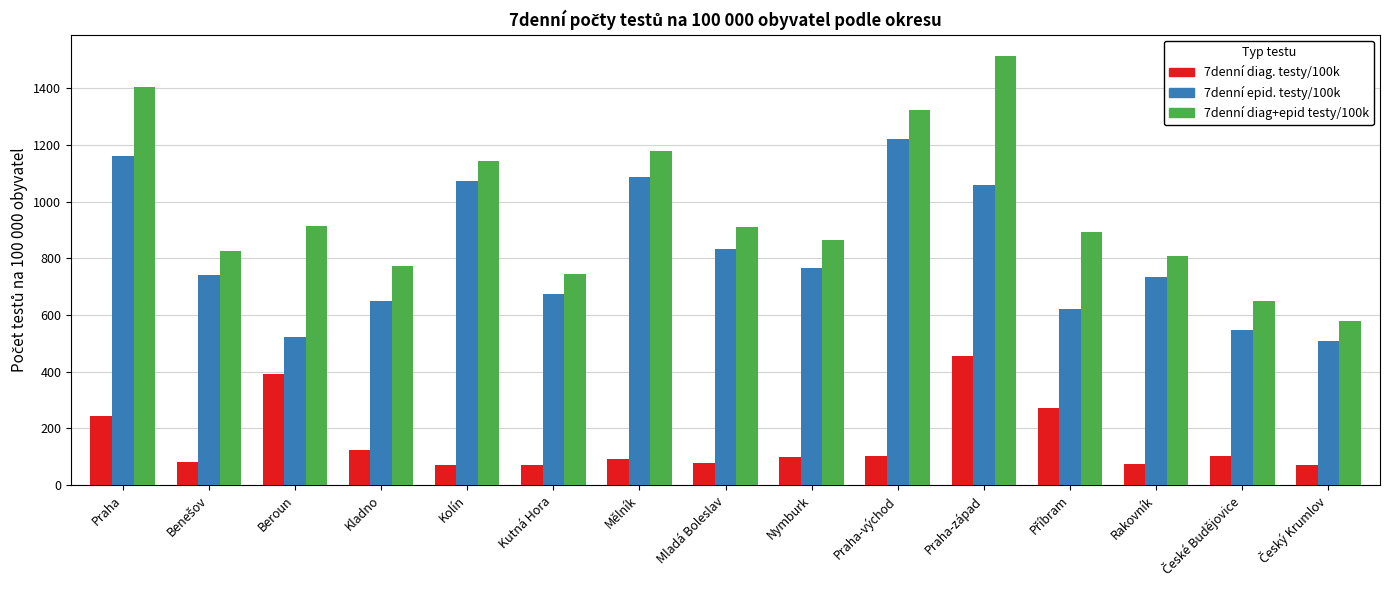

What is the difference between the second highest and second lowest values in the 7denní epid. testy/100k series?

637.3